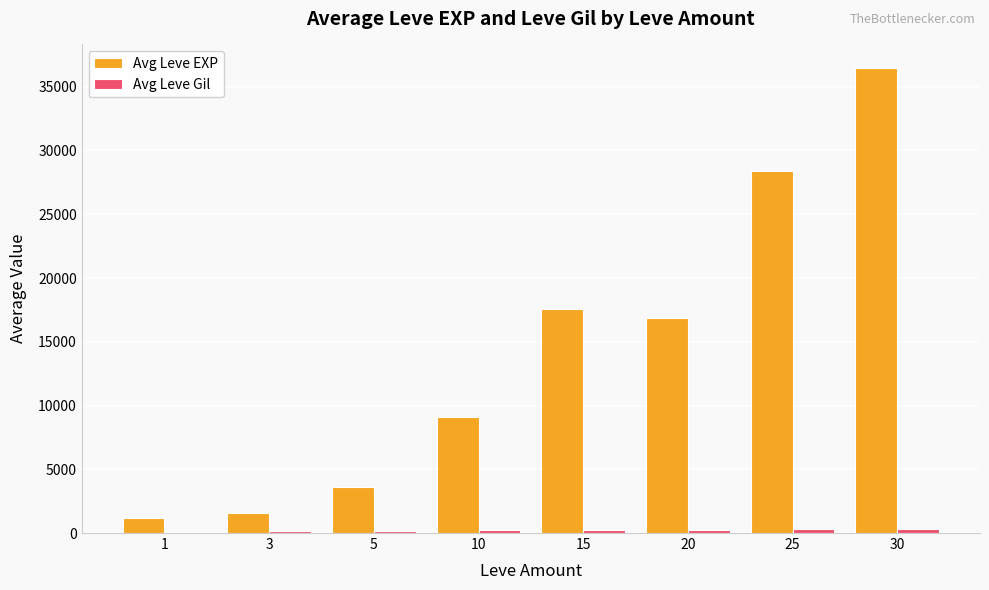

At which category is the sum across all series the highest?

30